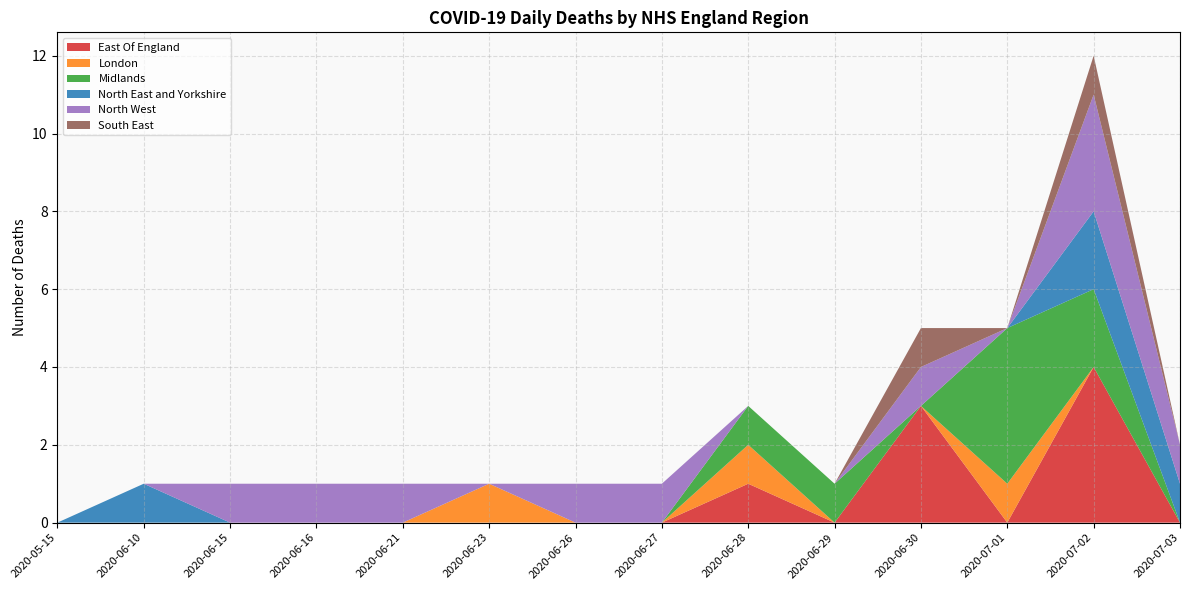

Reading left to right, list all the values displayed in this chart.

East Of England: 2020-05-15=0	2020-06-10=0	2020-06-15=0	2020-06-16=0	2020-06-21=0	2020-06-23=0	2020-06-26=0	2020-06-27=0	2020-06-28=1	2020-06-29=0	2020-06-30=3	2020-07-01=0	2020-07-02=4	2020-07-03=0
London: 2020-05-15=0	2020-06-10=0	2020-06-15=0	2020-06-16=0	2020-06-21=0	2020-06-23=1	2020-06-26=0	2020-06-27=0	2020-06-28=1	2020-06-29=0	2020-06-30=0	2020-07-01=1	2020-07-02=0	2020-07-03=0
Midlands: 2020-05-15=0	2020-06-10=0	2020-06-15=0	2020-06-16=0	2020-06-21=0	2020-06-23=0	2020-06-26=0	2020-06-27=0	2020-06-28=1	2020-06-29=1	2020-06-30=0	2020-07-01=4	2020-07-02=2	2020-07-03=0
North East and Yorkshire: 2020-05-15=0	2020-06-10=1	2020-06-15=0	2020-06-16=0	2020-06-21=0	2020-06-23=0	2020-06-26=0	2020-06-27=0	2020-06-28=0	2020-06-29=0	2020-06-30=0	2020-07-01=0	2020-07-02=2	2020-07-03=1
North West: 2020-05-15=0	2020-06-10=0	2020-06-15=1	2020-06-16=1	2020-06-21=1	2020-06-23=0	2020-06-26=1	2020-06-27=1	2020-06-28=0	2020-06-29=0	2020-06-30=1	2020-07-01=0	2020-07-02=3	2020-07-03=1
South East: 2020-05-15=0	2020-06-10=0	2020-06-15=0	2020-06-16=0	2020-06-21=0	2020-06-23=0	2020-06-26=0	2020-06-27=0	2020-06-28=0	2020-06-29=0	2020-06-30=1	2020-07-01=0	2020-07-02=1	2020-07-03=0